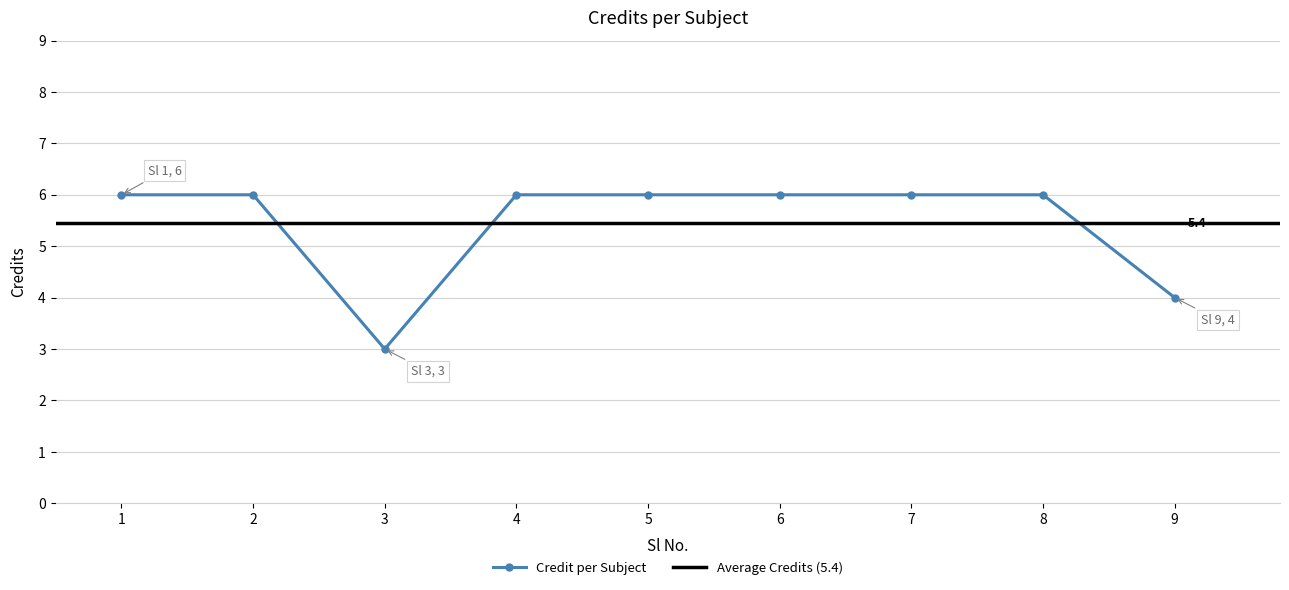

Reading left to right, list all the values displayed in this chart.

6	6	3	6	6	6	6	6	4